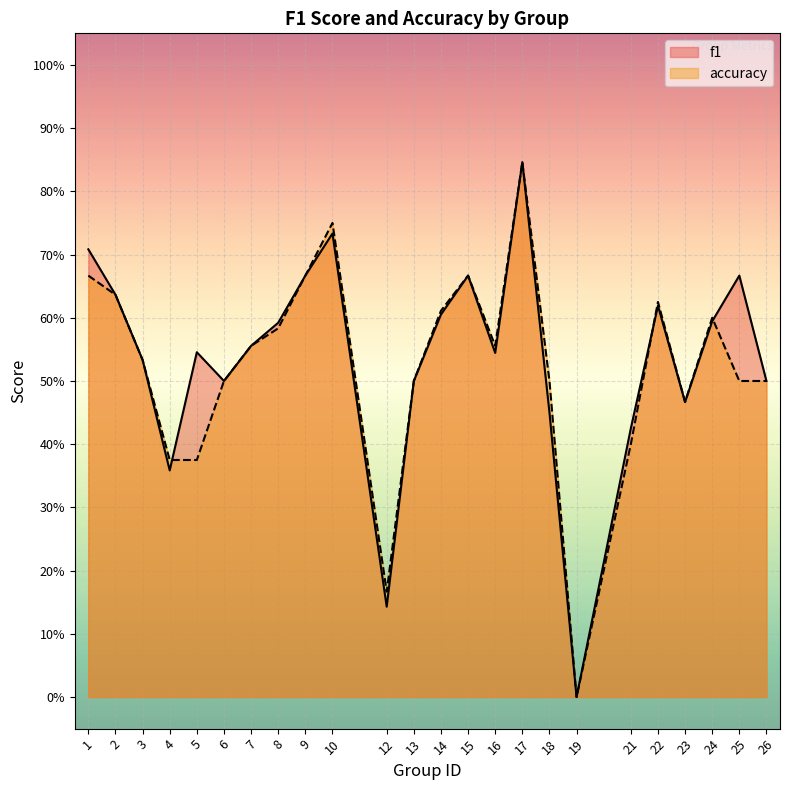

Does the chart display data point markers on the line(s)?

No